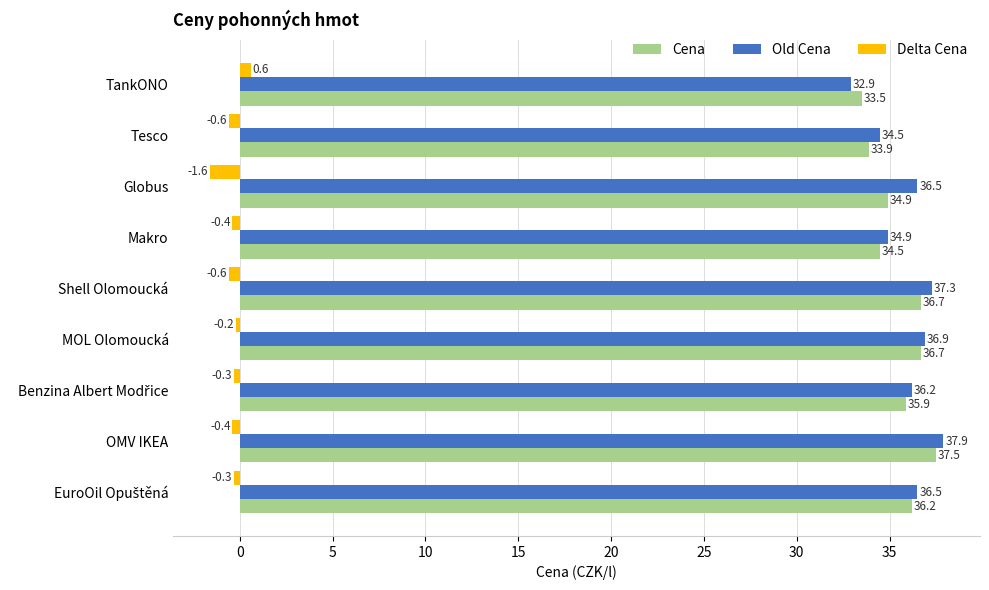

What is the difference between the highest and lowest values at Globus?

38.1